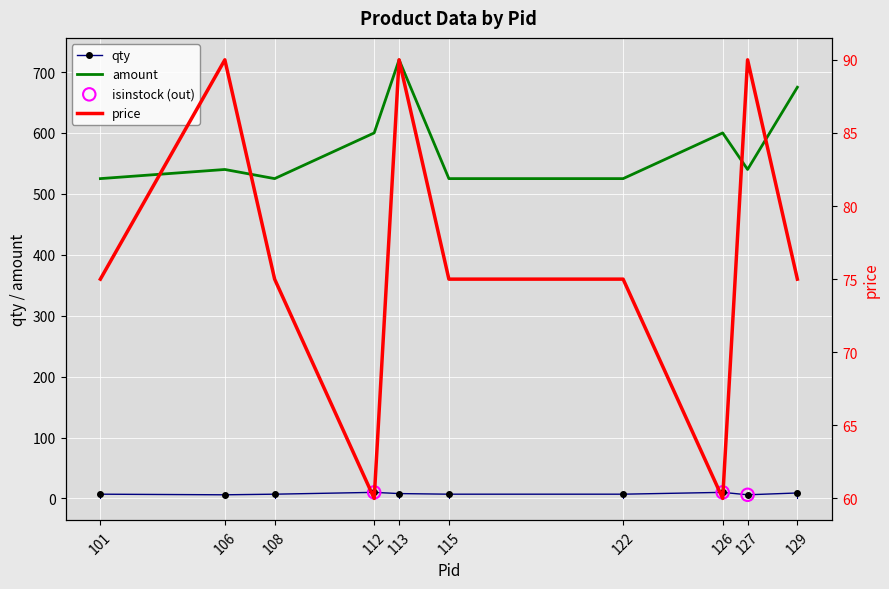

Which series reaches the maximum Y coordinate?

amount